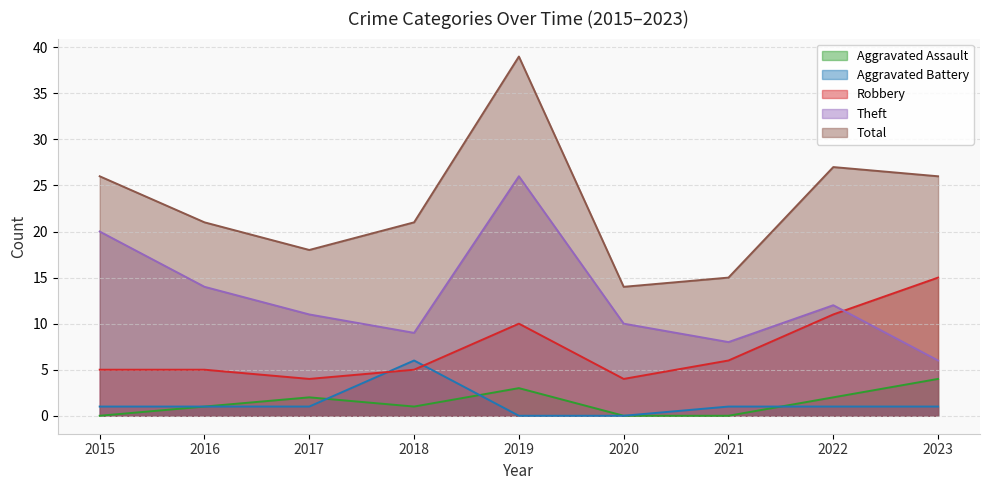

Reading left to right, what are all the values shown in this chart?

Aggravated Assault: 2015=0	2016=1	2017=2	2018=1	2019=3	2020=0	2021=0	2022=2	2023=4
Aggravated Battery: 2015=1	2016=1	2017=1	2018=6	2019=0	2020=0	2021=1	2022=1	2023=1
Robbery: 2015=5	2016=5	2017=4	2018=5	2019=10	2020=4	2021=6	2022=11	2023=15
Theft: 2015=20	2016=14	2017=11	2018=9	2019=26	2020=10	2021=8	2022=12	2023=6
Total: 2015=26	2016=21	2017=18	2018=21	2019=39	2020=14	2021=15	2022=27	2023=26